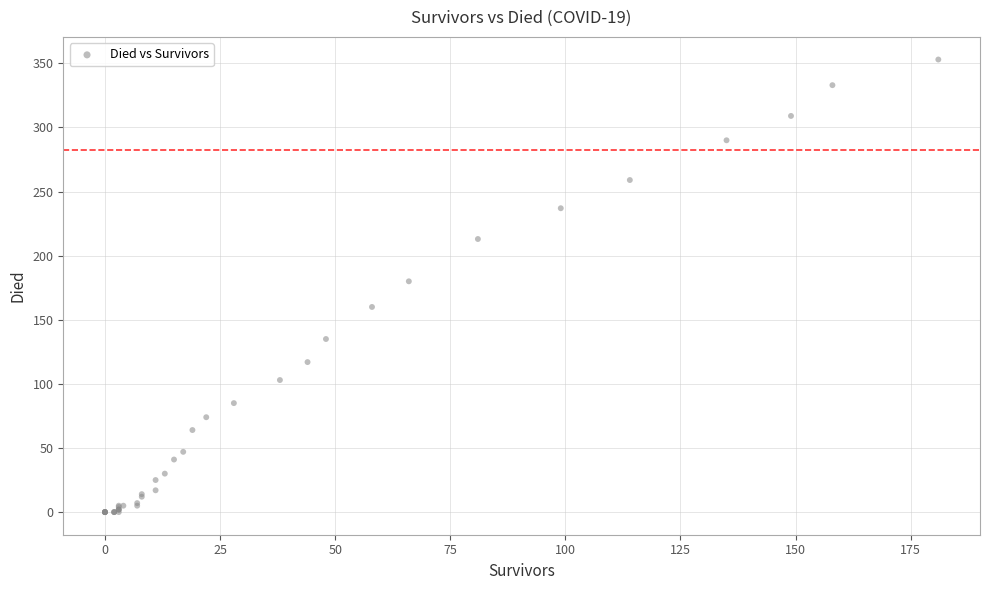

What Y value in the scatter plot is closest to 176?

180